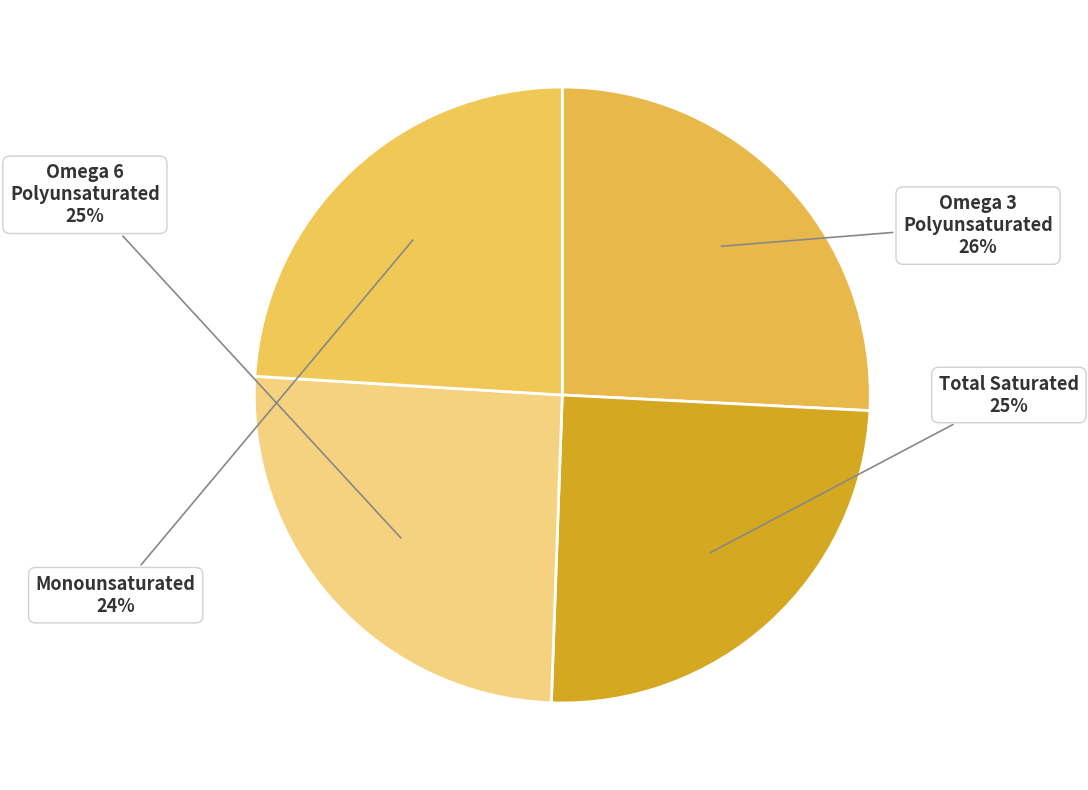

Does any single category account for the majority?

No